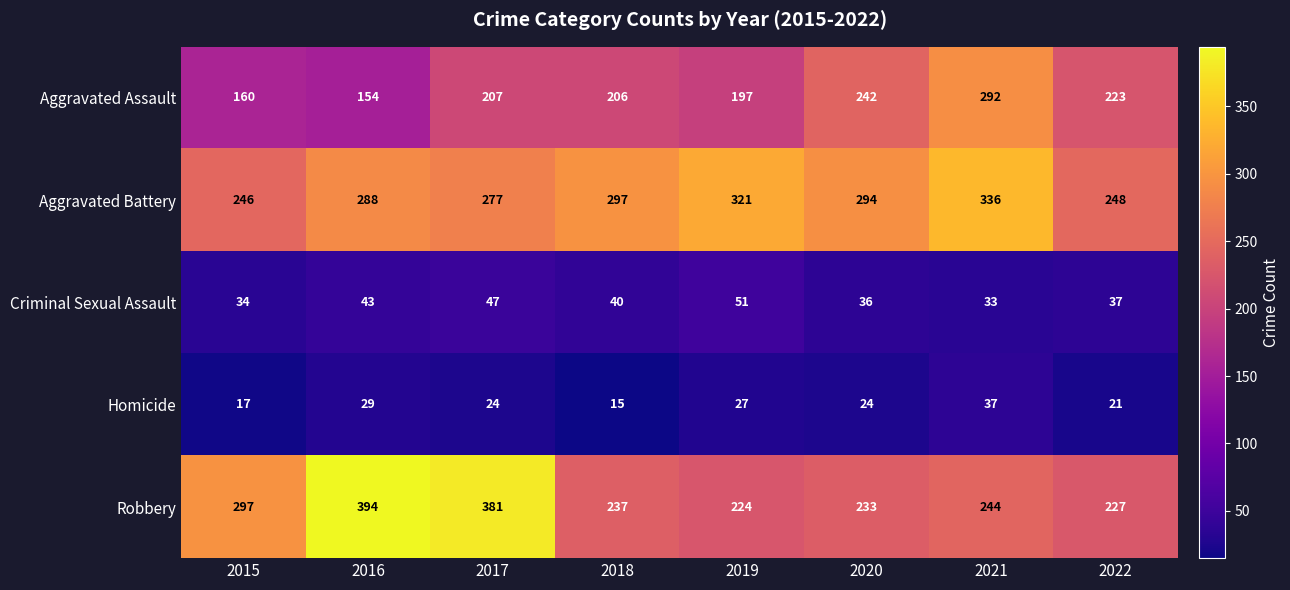

Which label corresponds to the largest value in the chart?

2016